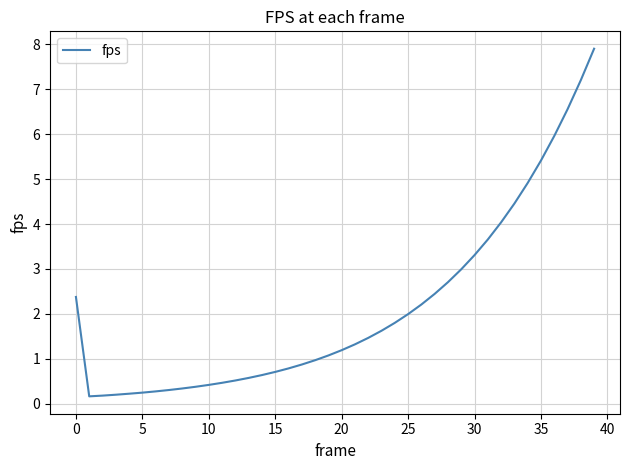

What is the difference between the maximum and minimum values?

7.7